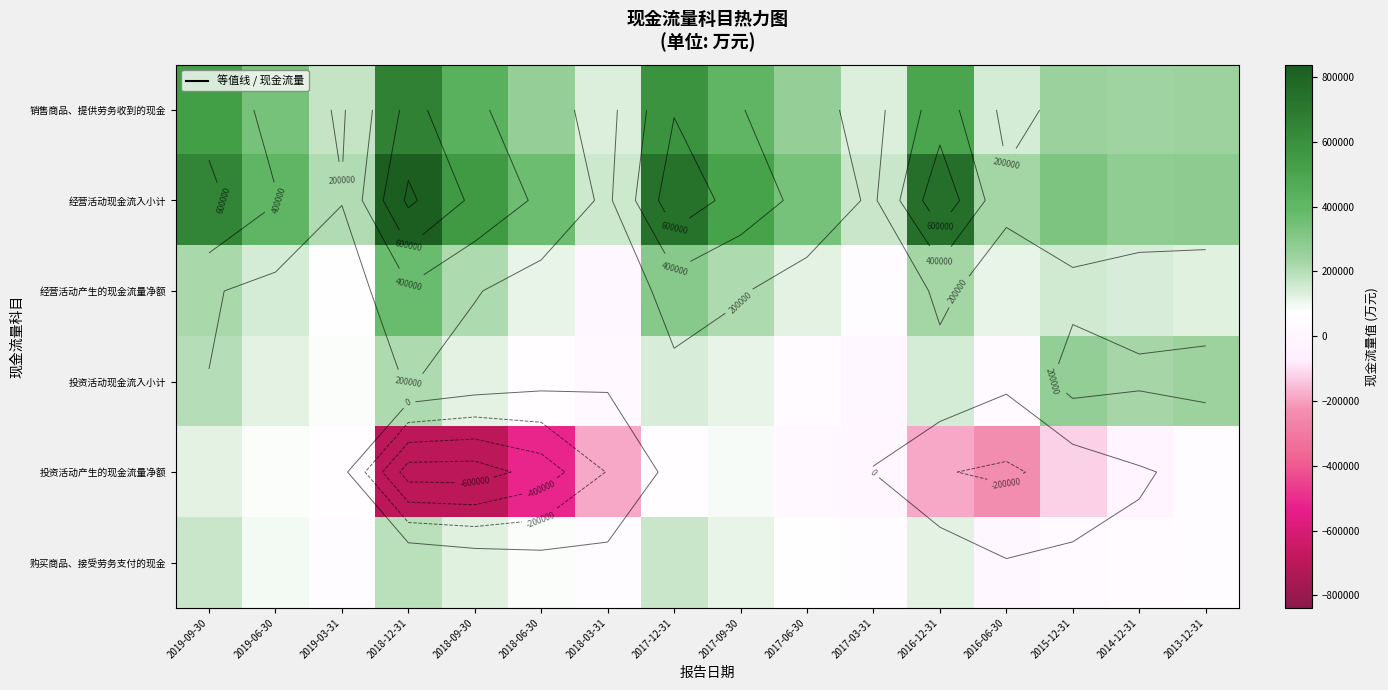

What is the smallest value displayed?

-699806